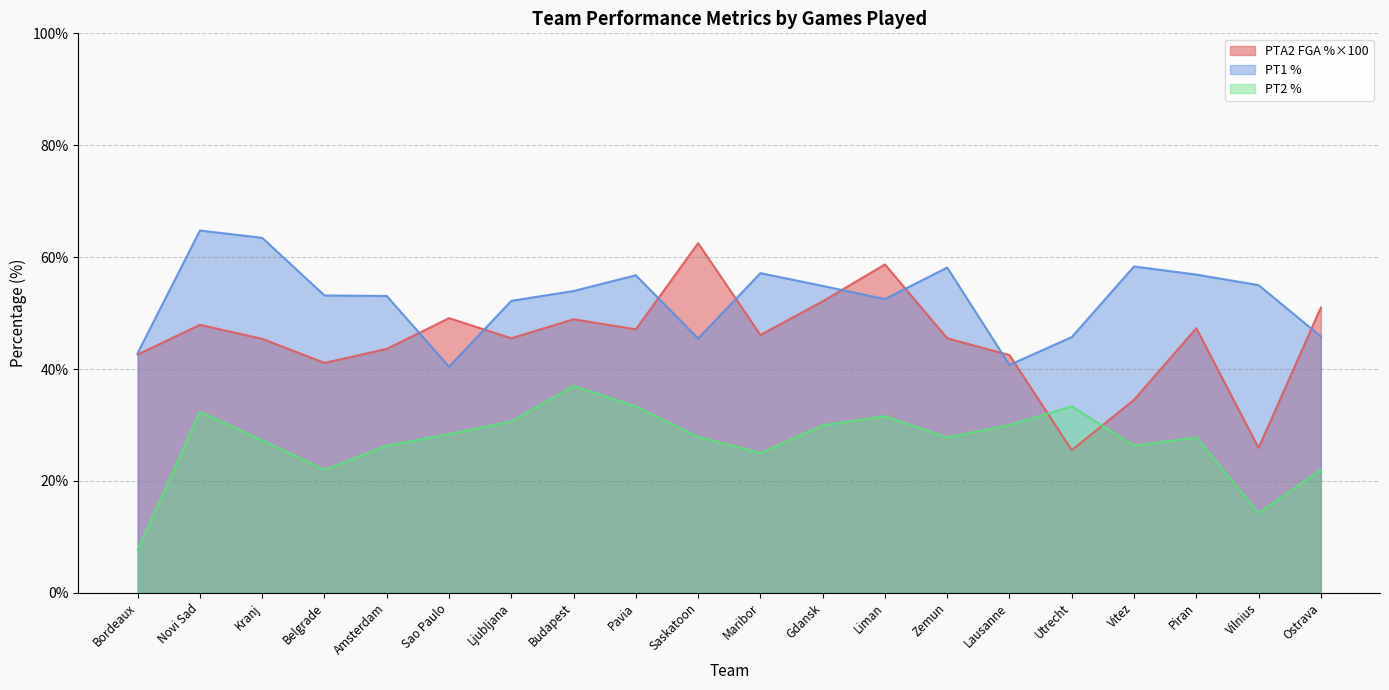

At how many categories does at least one series exceed 18?

20